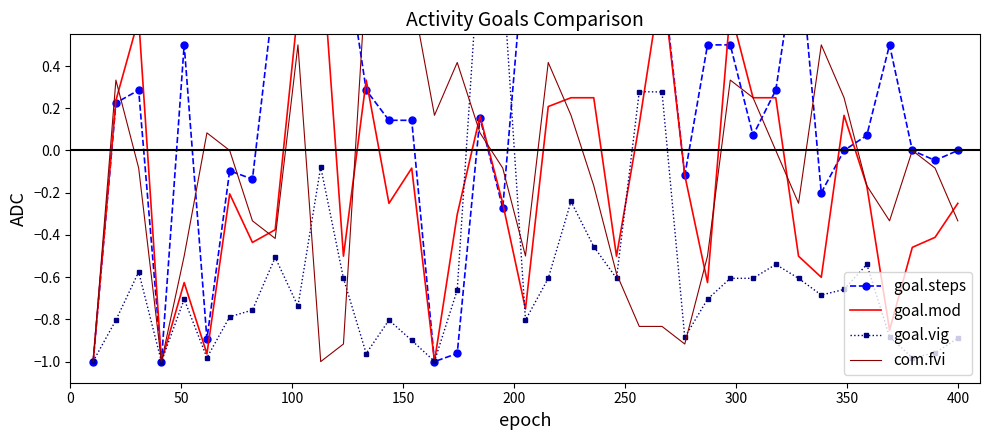

What is the difference between the second highest and minimum values in the goal.vig series?

1.8